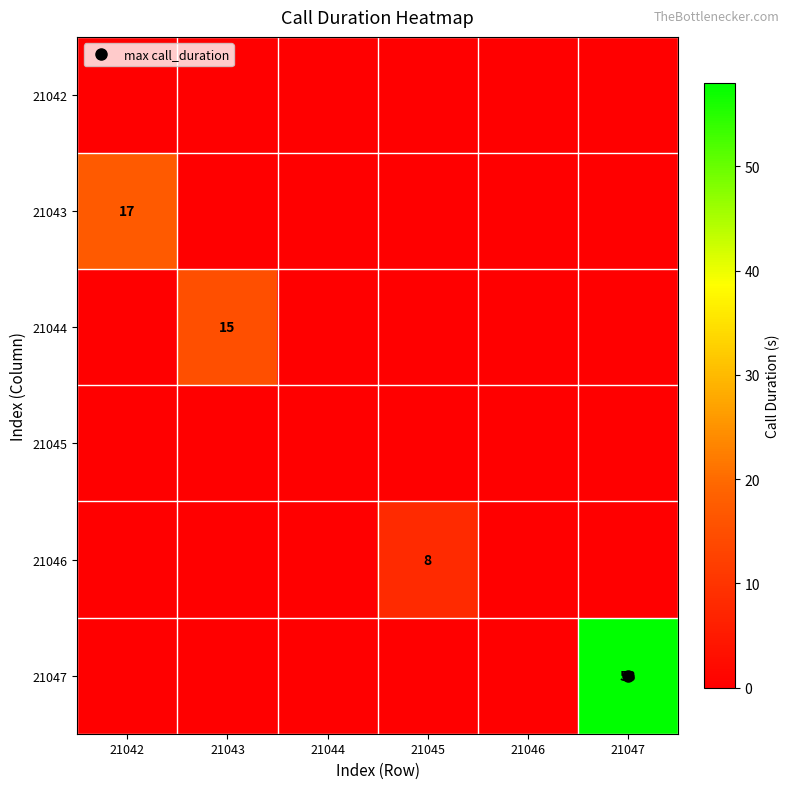

Which label corresponds to the smallest value in the chart?

21042